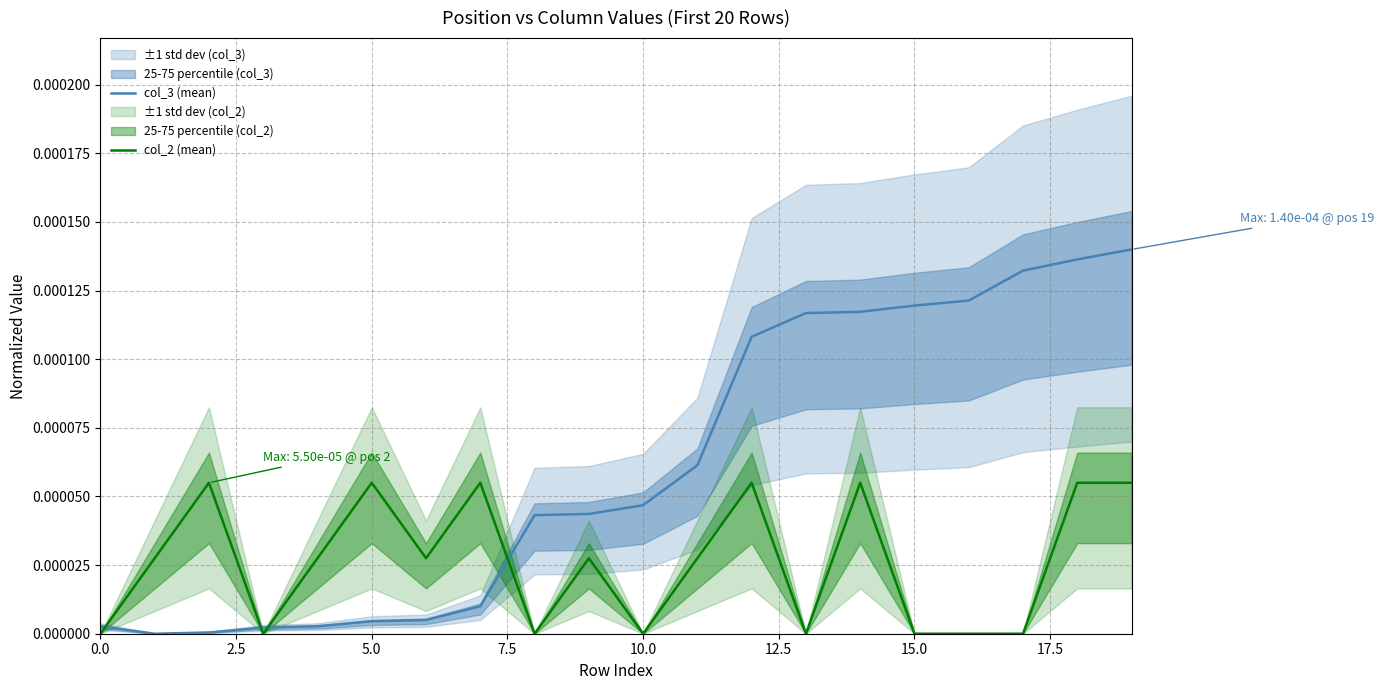

At how many categories does at least one series exceed 0?

20